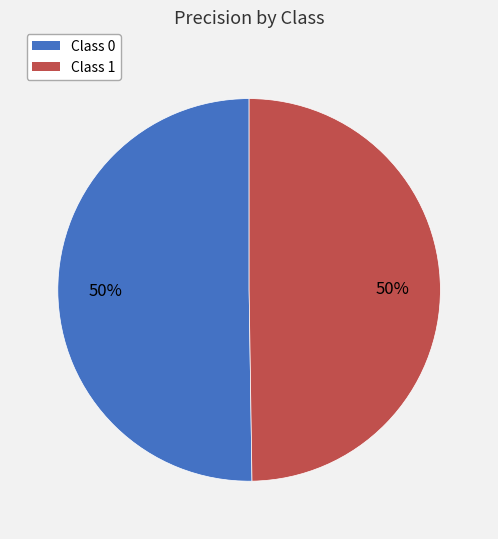

To the nearest percent, what is the combined percentage of Class 1 and Class 0?

100%